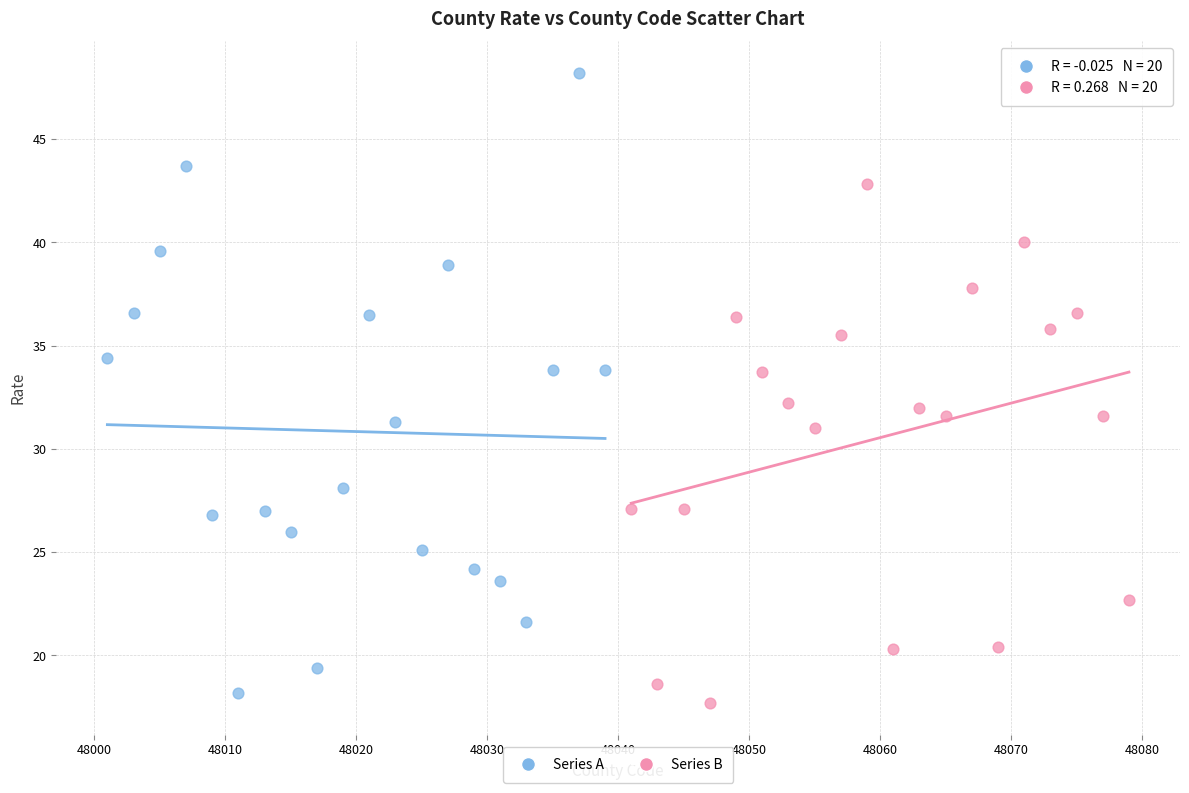

Which series has the largest Y range (max minus min)?

Series A